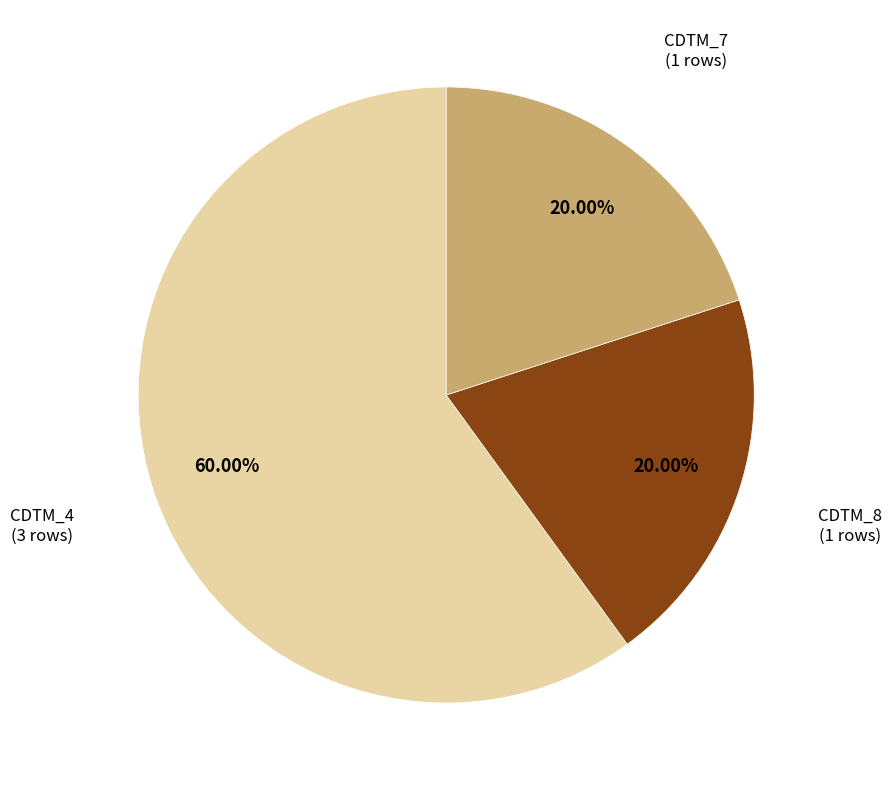

Count the number of slices in the pie.

3